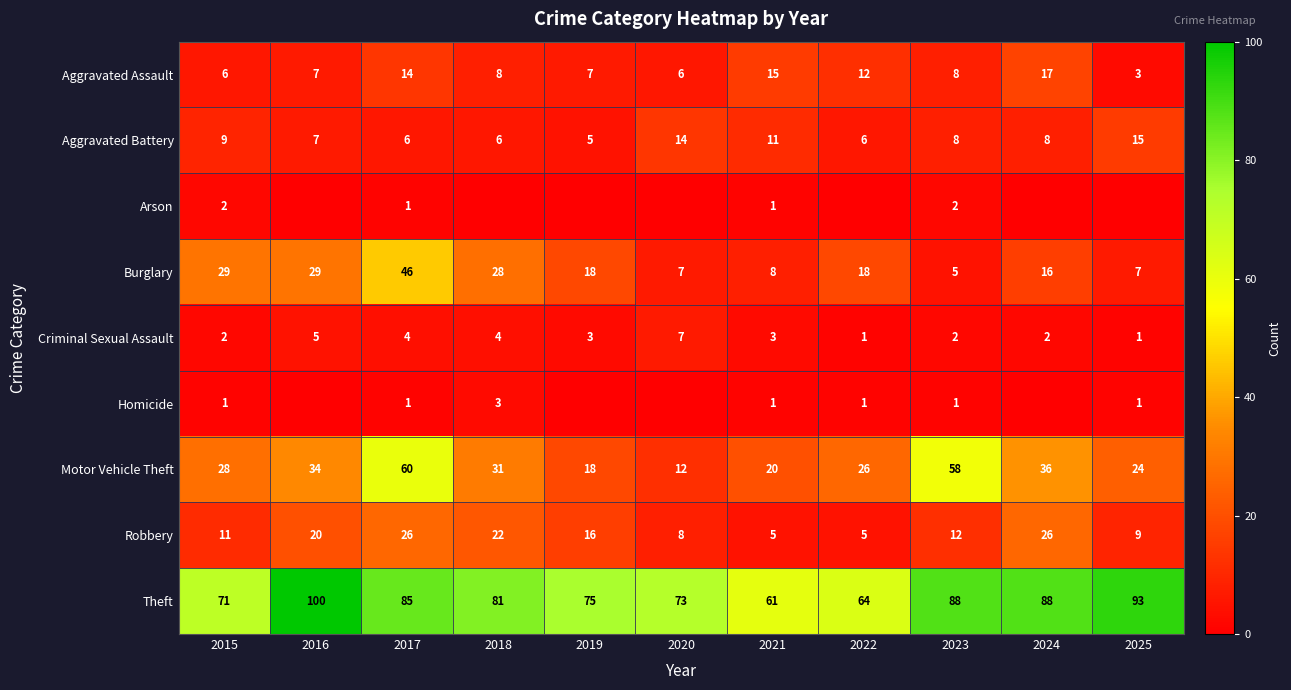

What is the sum of the Criminal Sexual Assault values at 2018 and 2019?

7